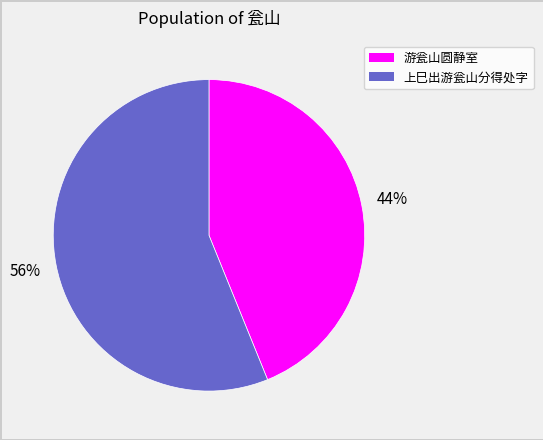

How many segments does this pie chart have?

2